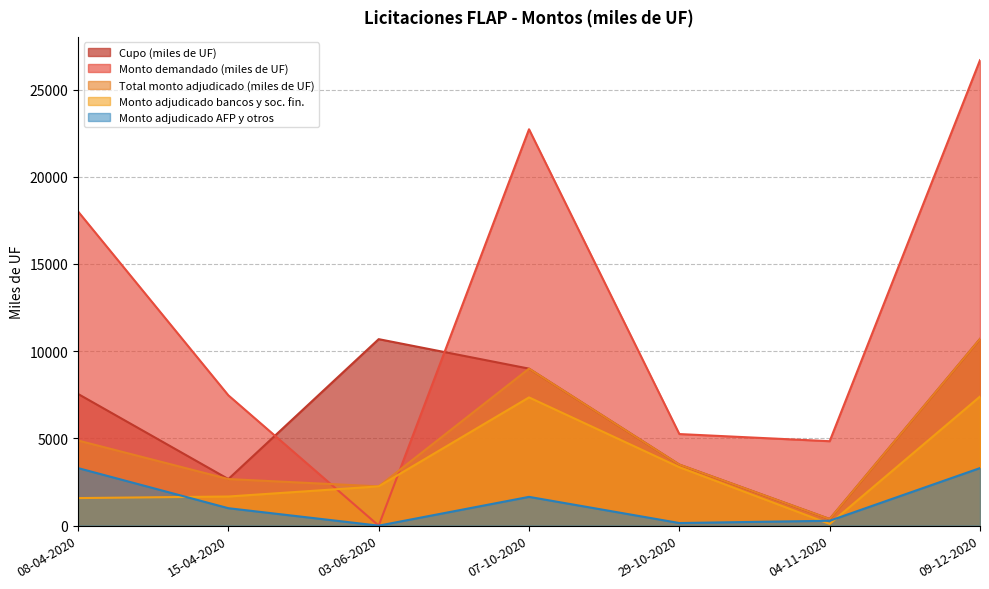

What is the spread (max minus min) of values at 09-12-2020?

23380